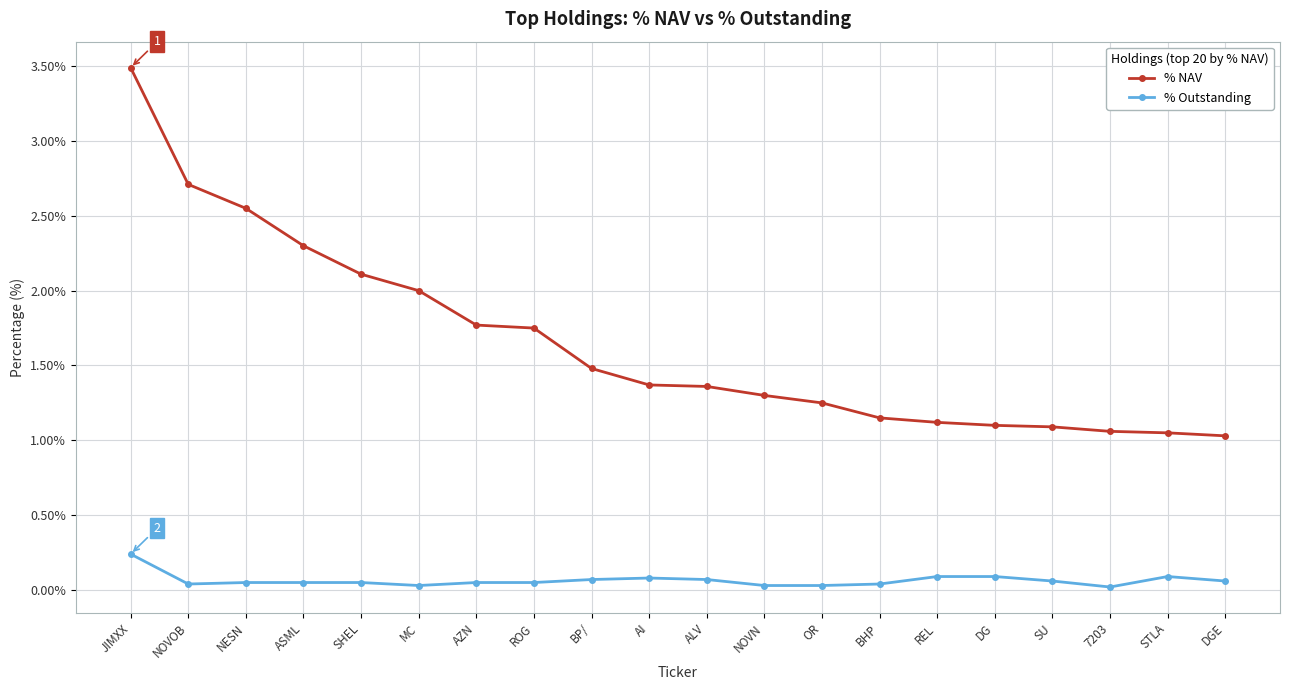

True or false: % Outstanding and % NAV intersect in this chart.

False